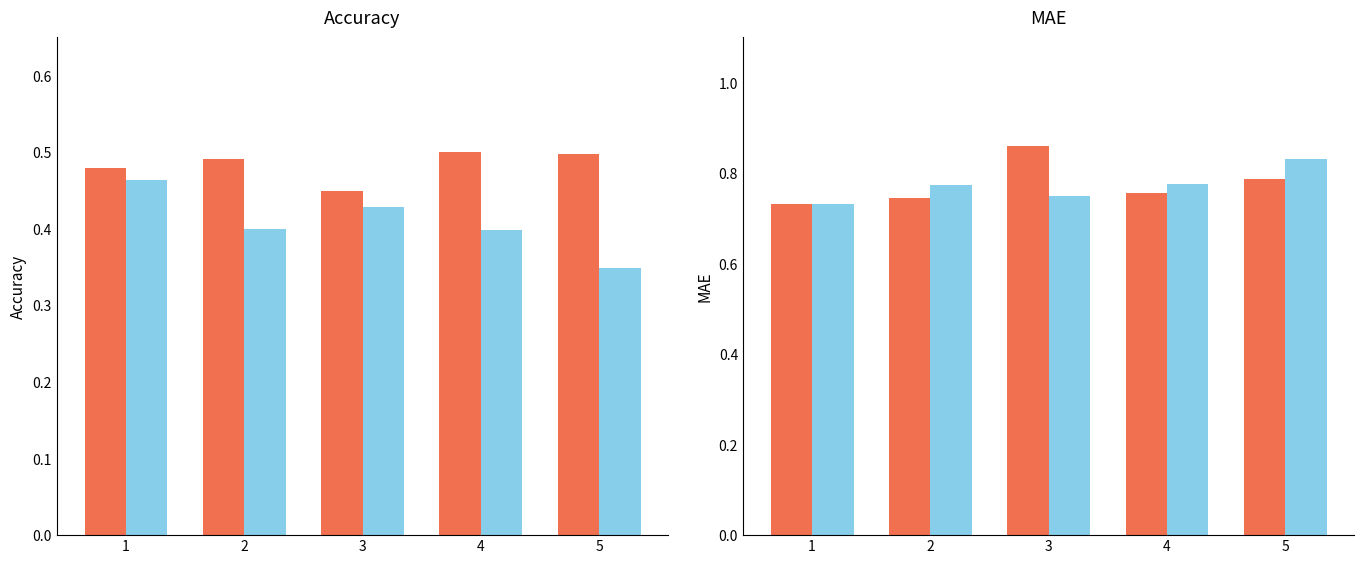

What is the average value of the acc_mf series?

0.4